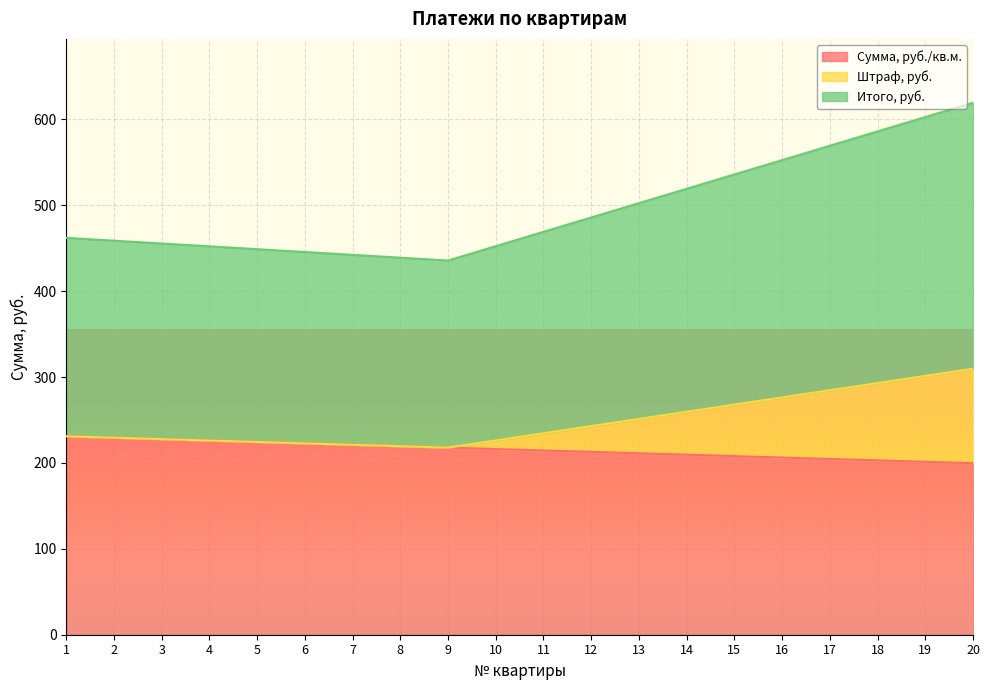

Between 10 and 8, which is larger?

8